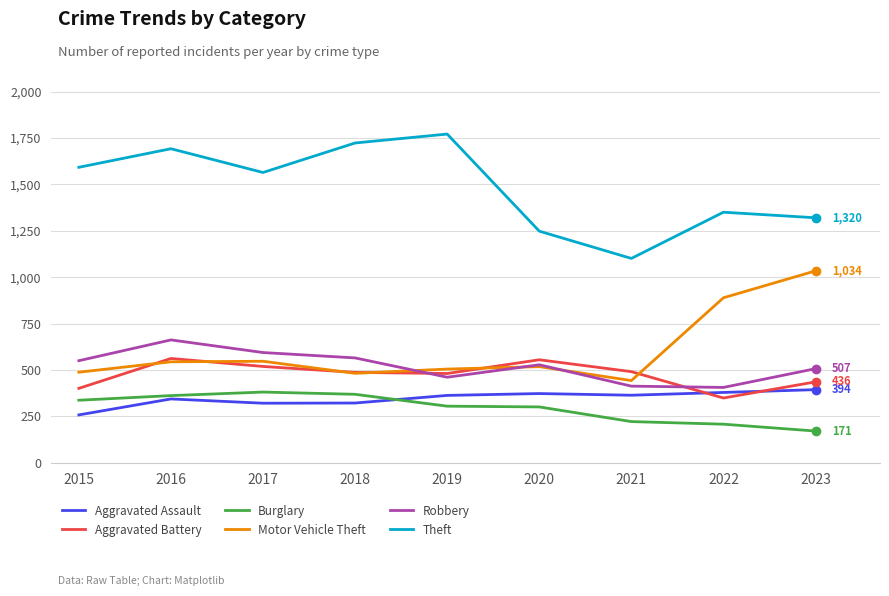

What are all the series names shown in the legend?

Aggravated Assault, Aggravated Battery, Burglary, Motor Vehicle Theft, Robbery, Theft